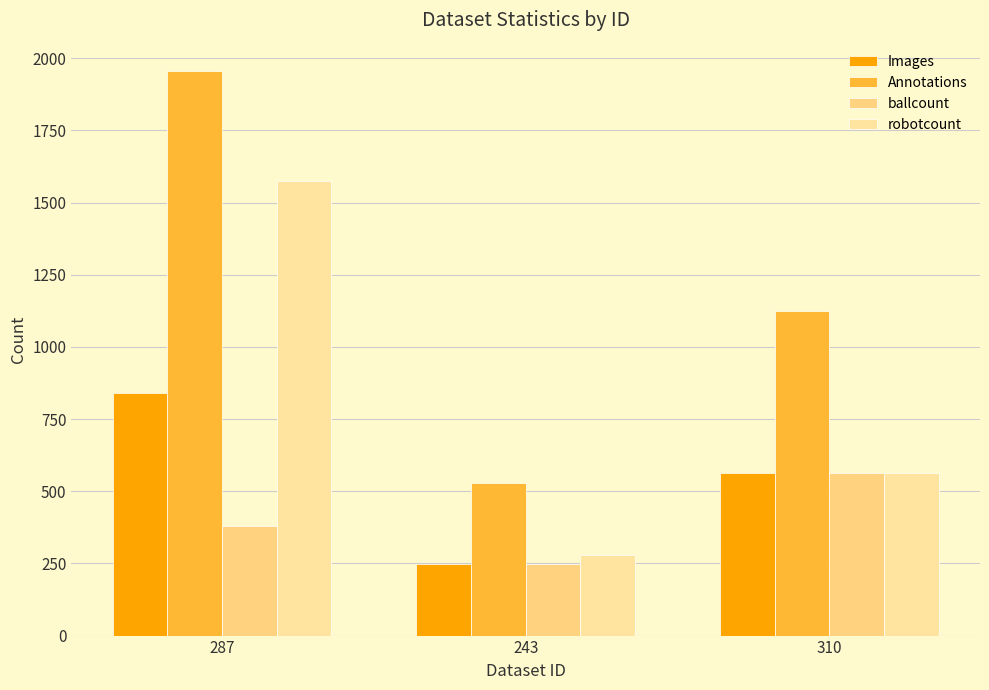

Count the Images values in the range 249 to 842.

3